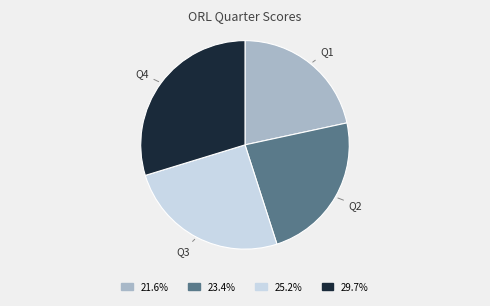

How many slices are in this pie chart?

4